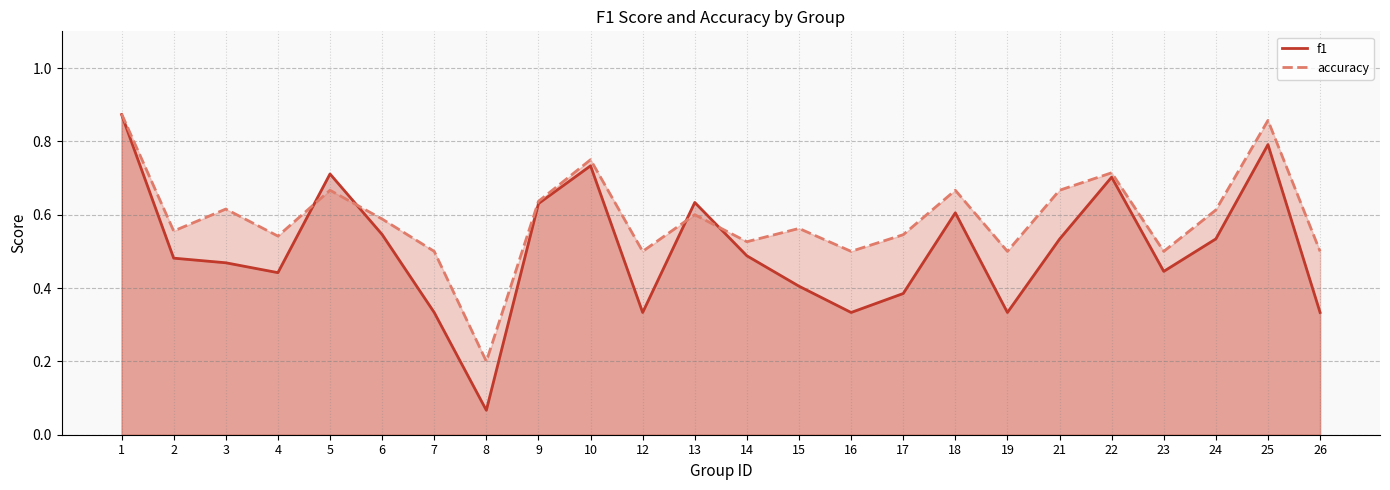

How many interior local peaks does the accuracy series have?

8